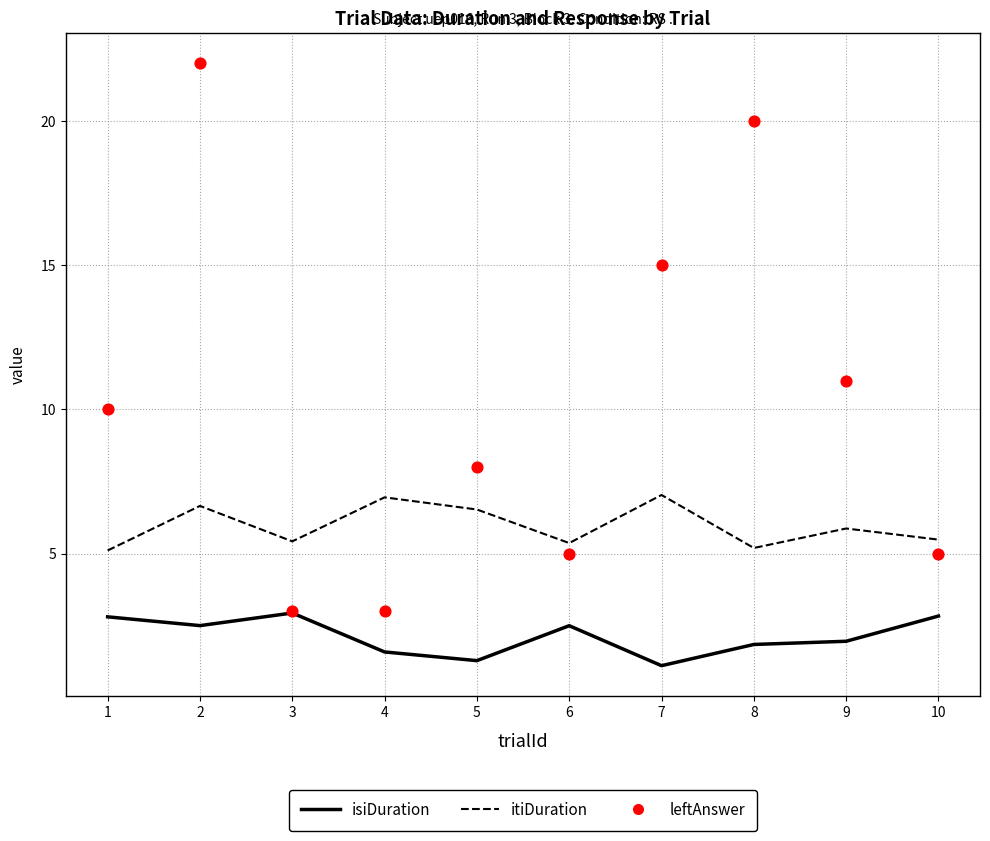

What are all the series names shown in the legend?

isiDuration, itiDuration, leftAnswer